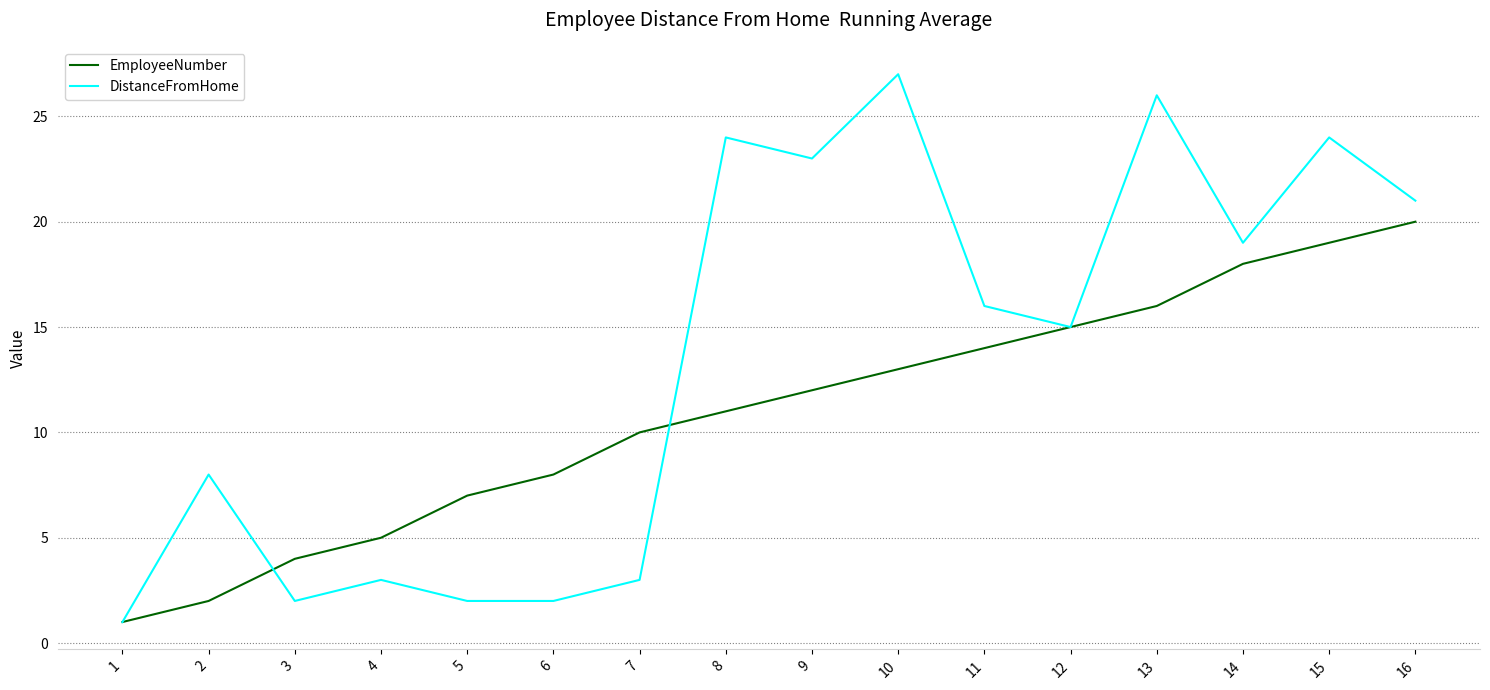

Reading left to right, what are all the values shown in this chart?

EmployeeNumber: 1=1	2=2	3=4	4=5	5=7	6=8	7=10	8=11	9=12	10=13	11=14	12=15	13=16	14=18	15=19	16=20
DistanceFromHome: 1=1	2=8	3=2	4=3	5=2	6=2	7=3	8=24	9=23	10=27	11=16	12=15	13=26	14=19	15=24	16=21